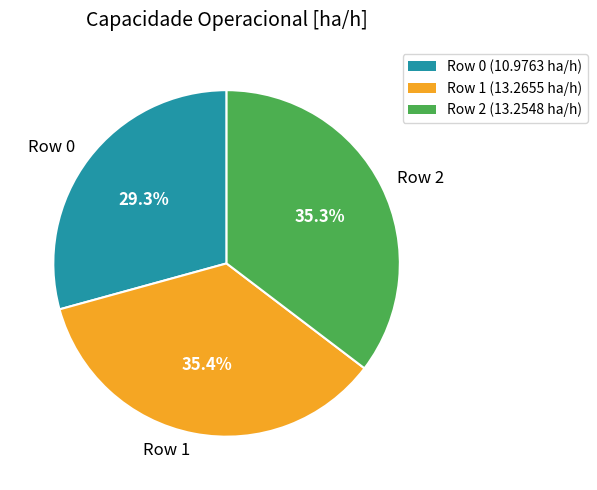

To the nearest percent, what portion does Row 1 represent?

35%